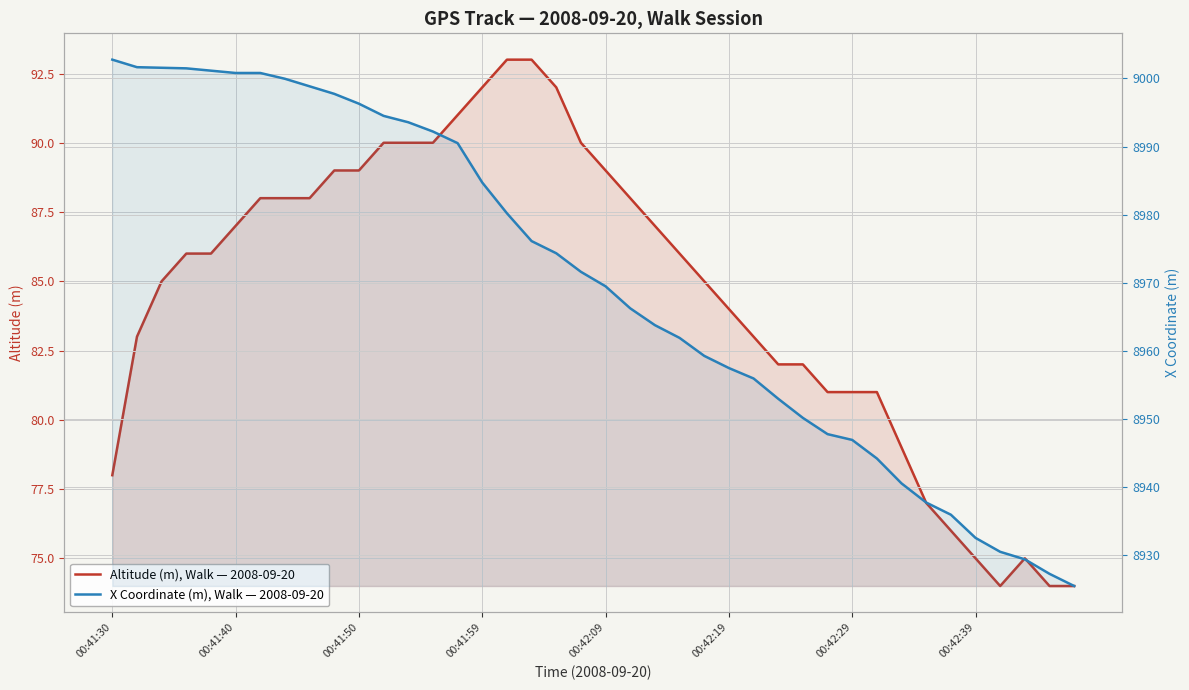

True or false: X Coordinate (m), Walk — 2008-09-20 and Altitude (m), Walk — 2008-09-20 cross at least once.

False